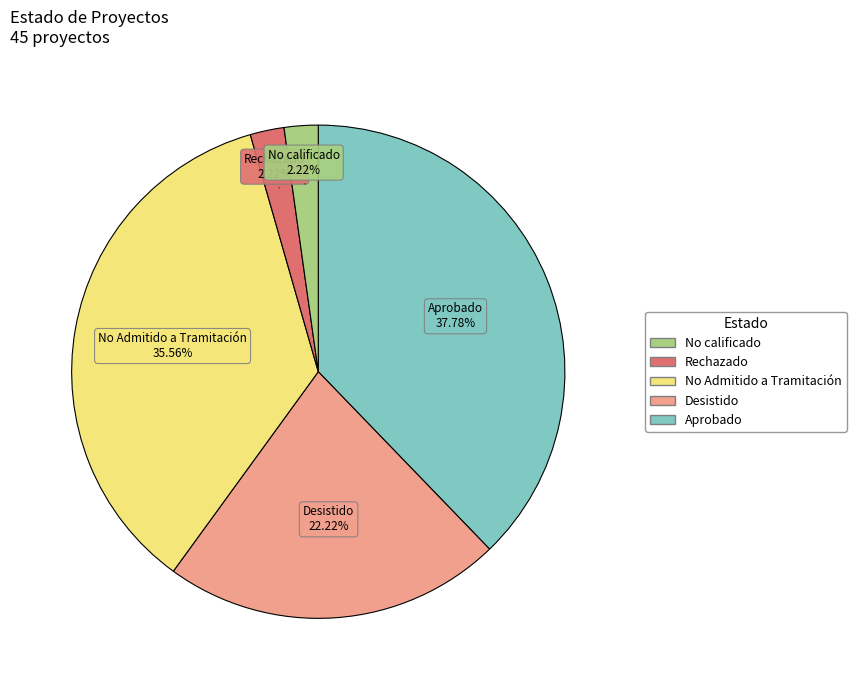

How many slices are in this pie chart?

5